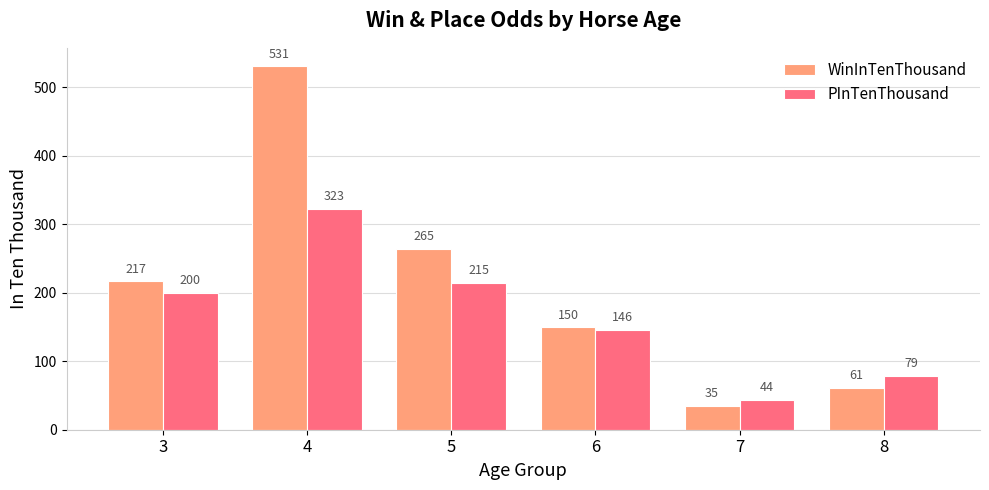

What value does the WinInTenThousand series have at 5?

264.7